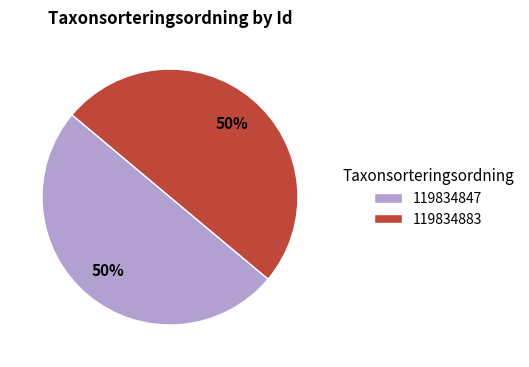

To the nearest percent, what percentage of the pie is 119834883?

50%